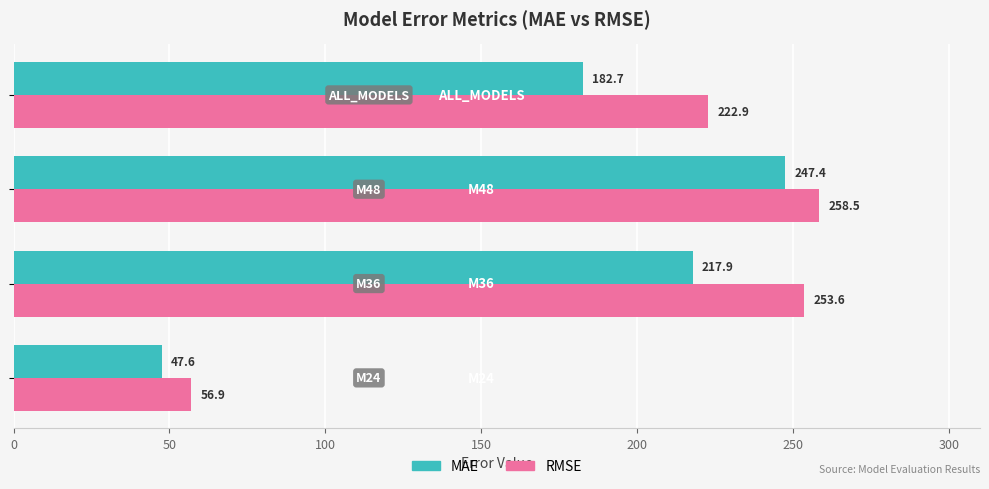

What is the lowest value of the RMSE series?

56.9